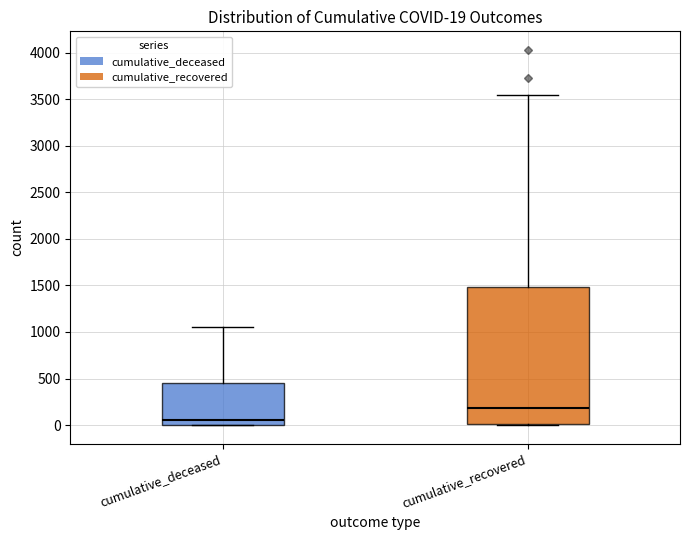

Comparing the boxes themselves (not the whiskers), which one is the tallest?

cumulative_recovered